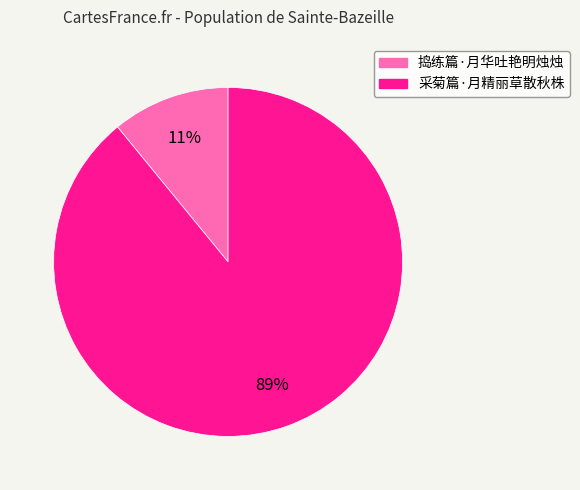

How many slices are in this pie chart?

2